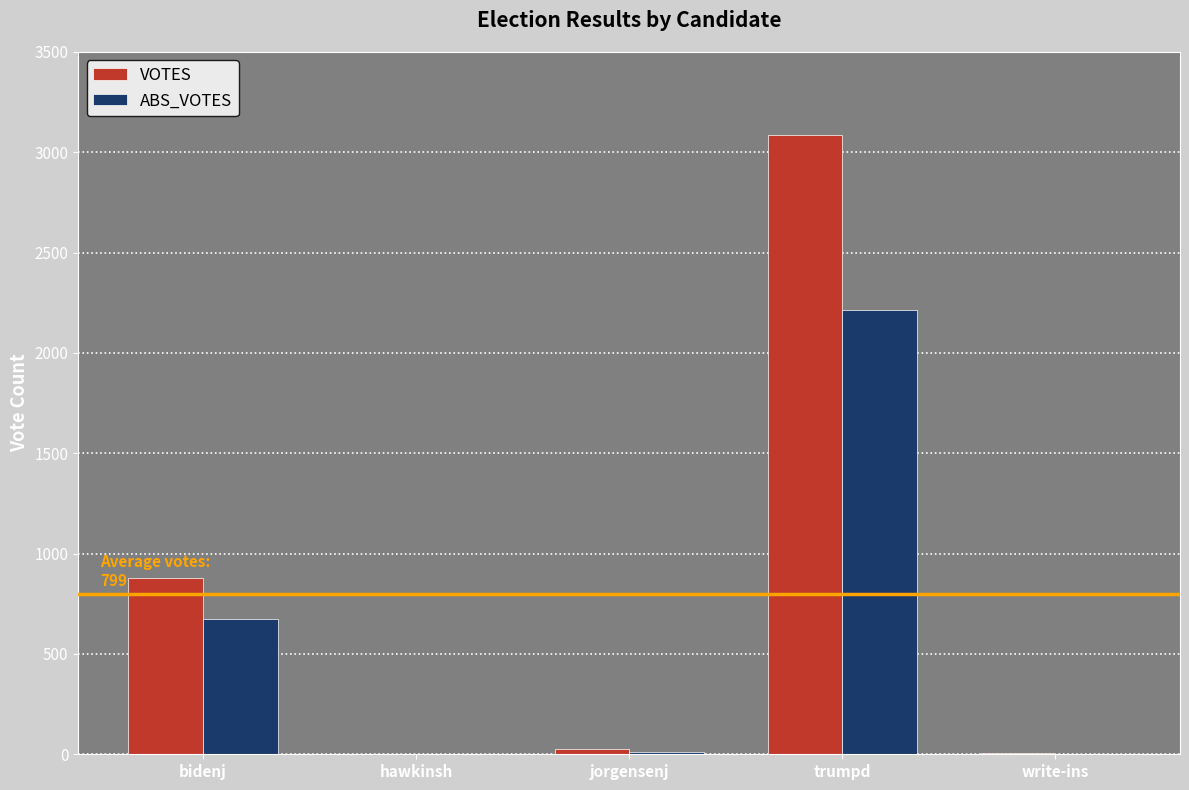

Read the ABS_VOTES value at bidenj.

676